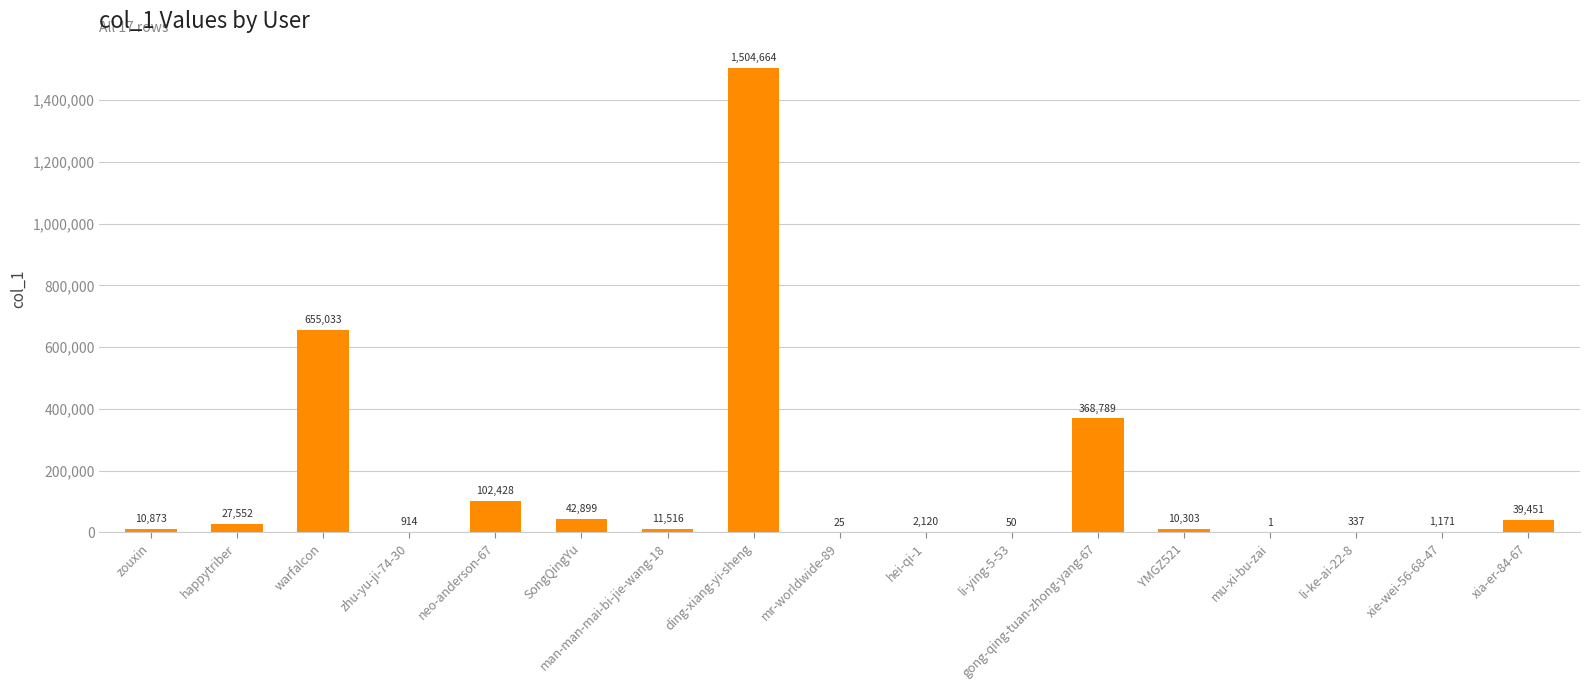

True or false: the data shows 655033 at warfalcon.

True